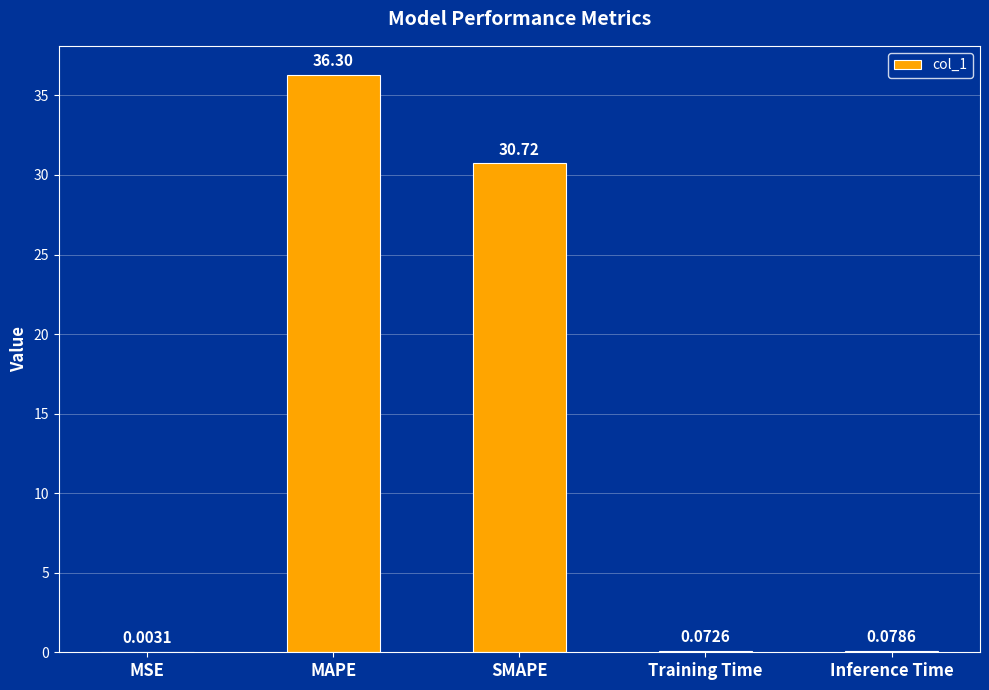

What is the sum of the values at Inference Time and SMAPE?

30.8